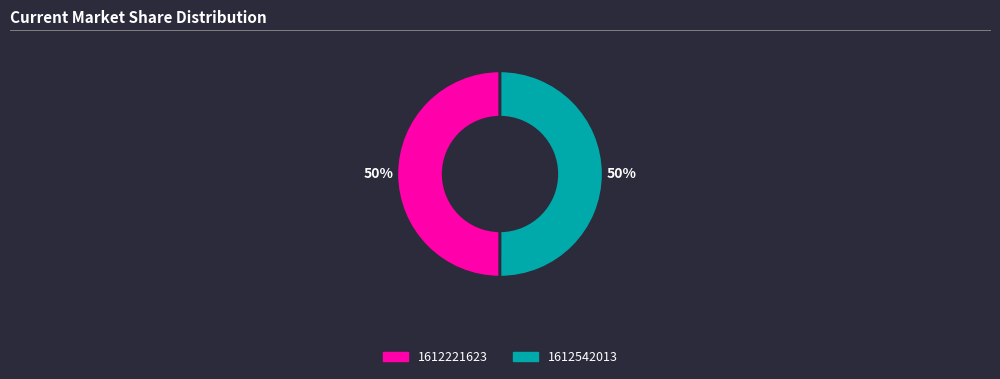

Count the number of slices in the pie.

2